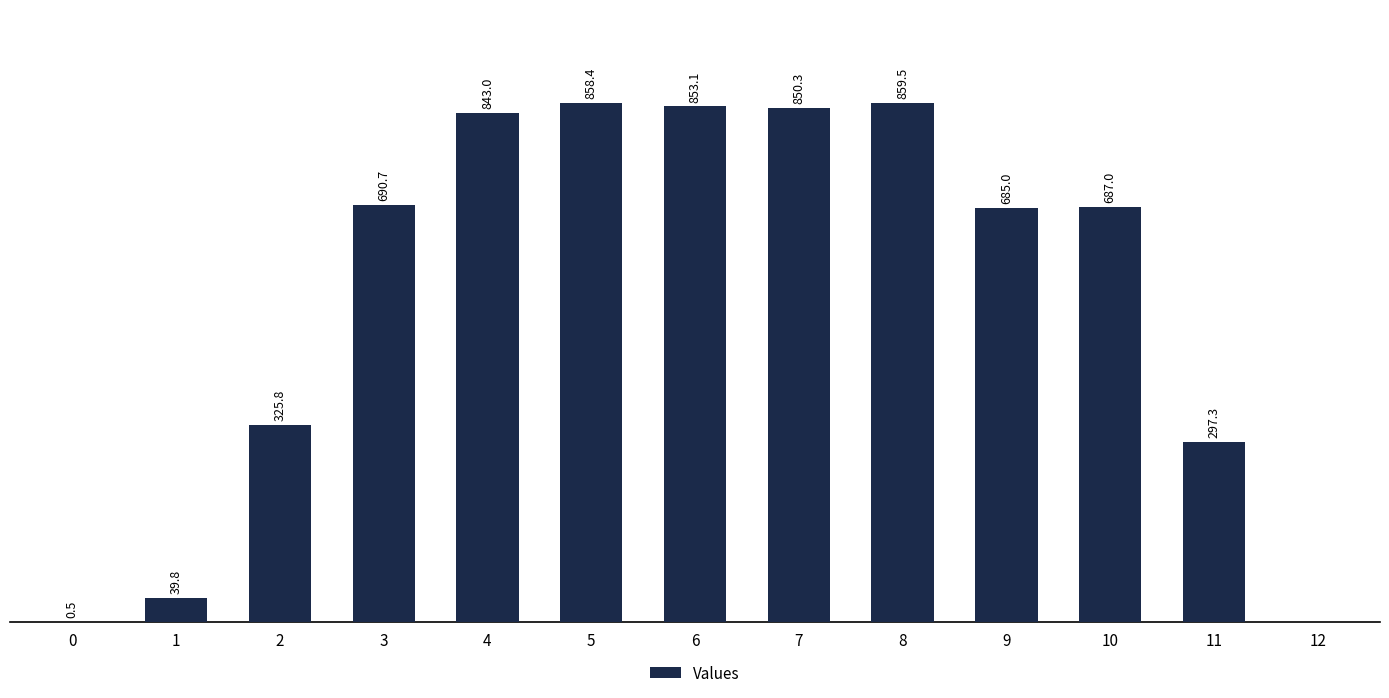

What is the sum of all values?

6990.3